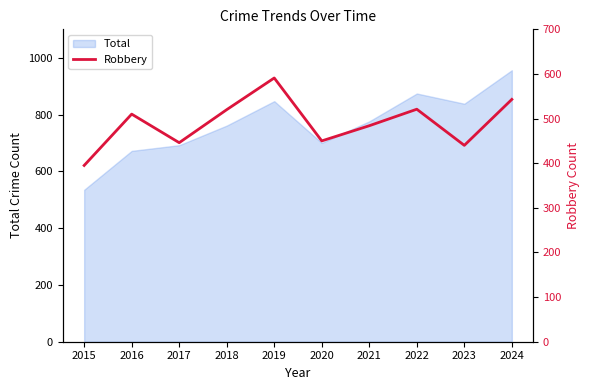

Is it true that the value at 2021 is 817?

False